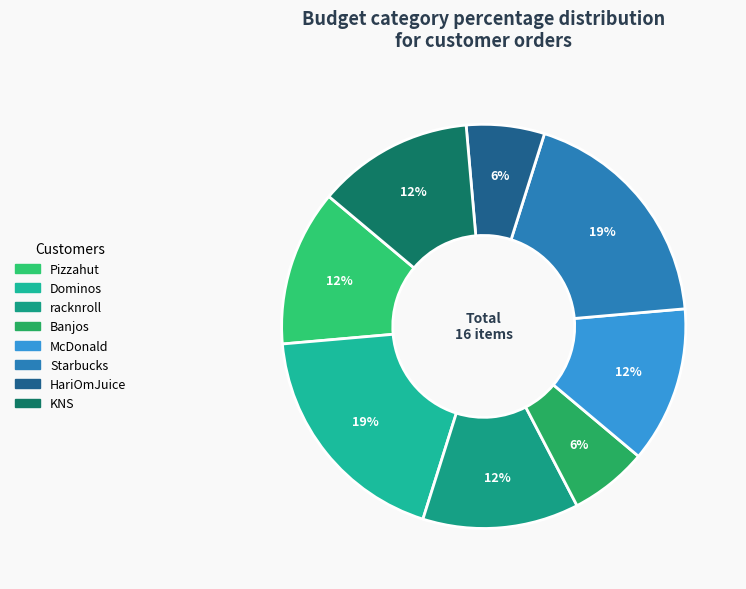

To the nearest percent, what percentage of the pie is Dominos?

19%